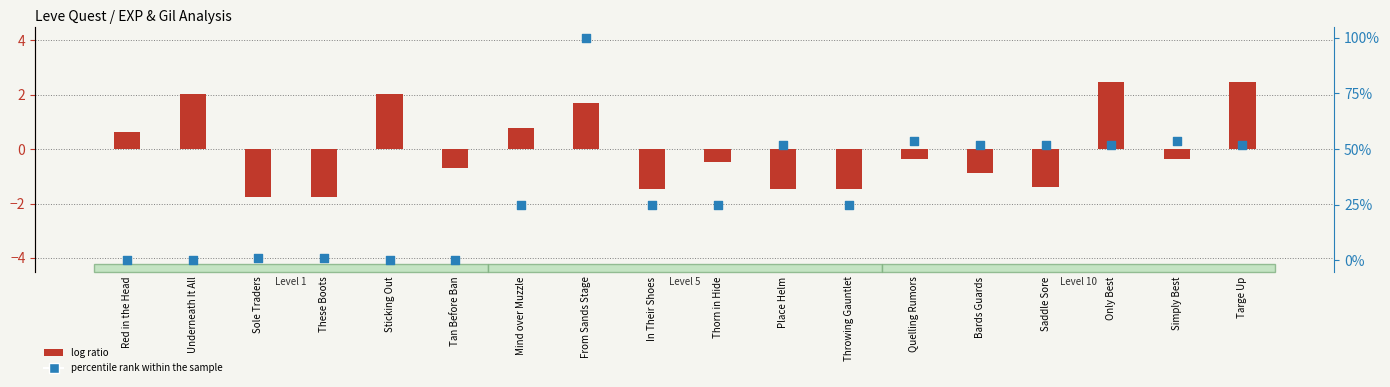

Which series has the largest Y range (max minus min)?

percentile rank within the sample